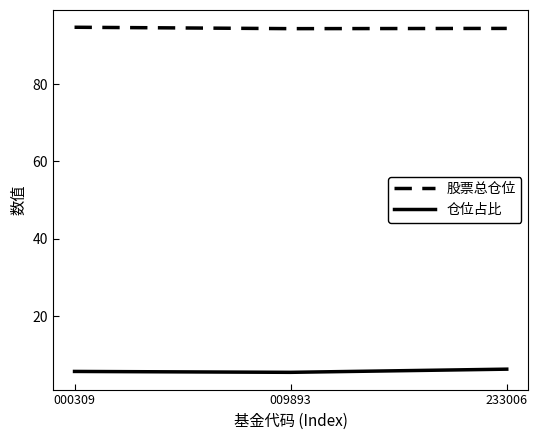

At how many categories does at least one series exceed 60?

3